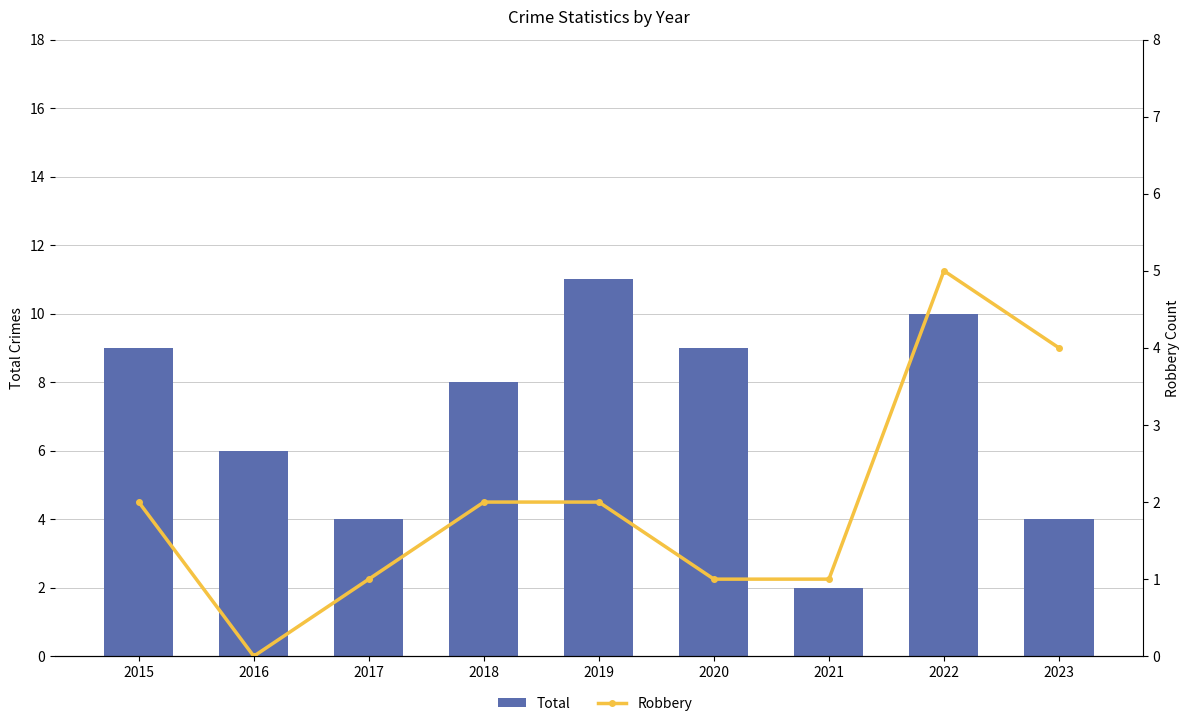

What is the minimum value for Total?

2